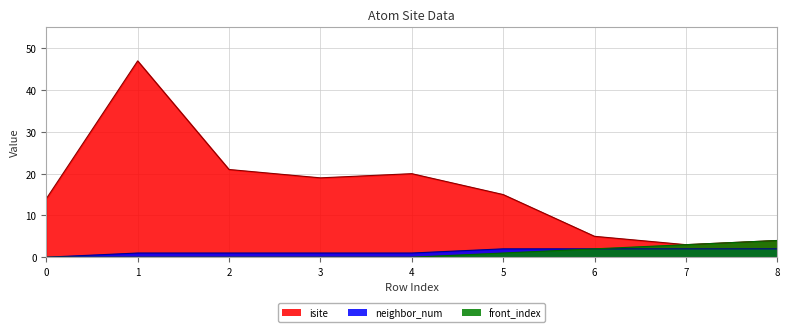

True or false: front_index and neighbor_num intersect in this chart.

False